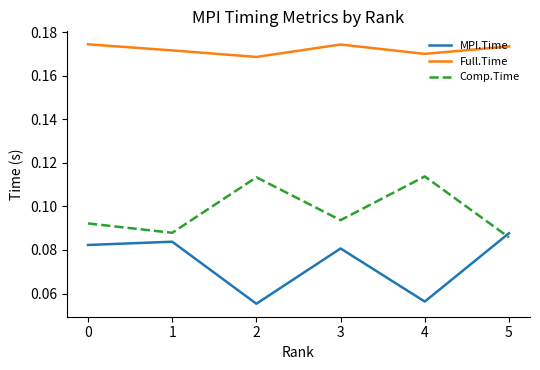

True or false: Full.Time and MPI.Time intersect in this chart.

False